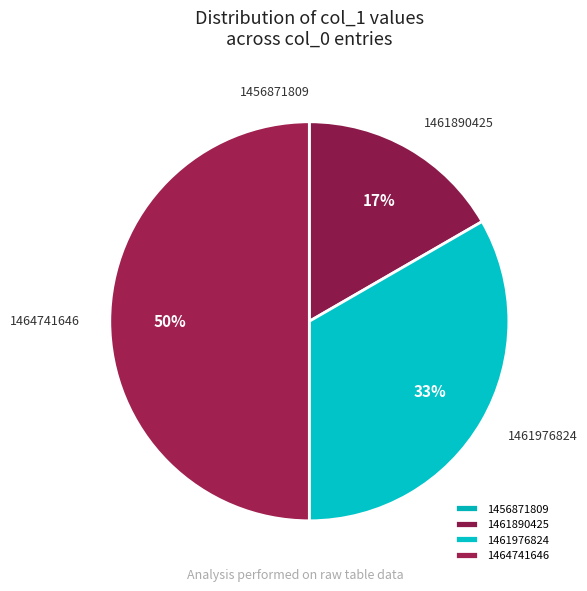

What is the largest slice in the pie chart?

1464741646